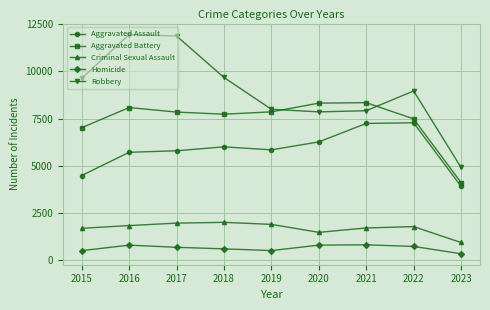

What is the highest value of the Aggravated Battery series?

8345